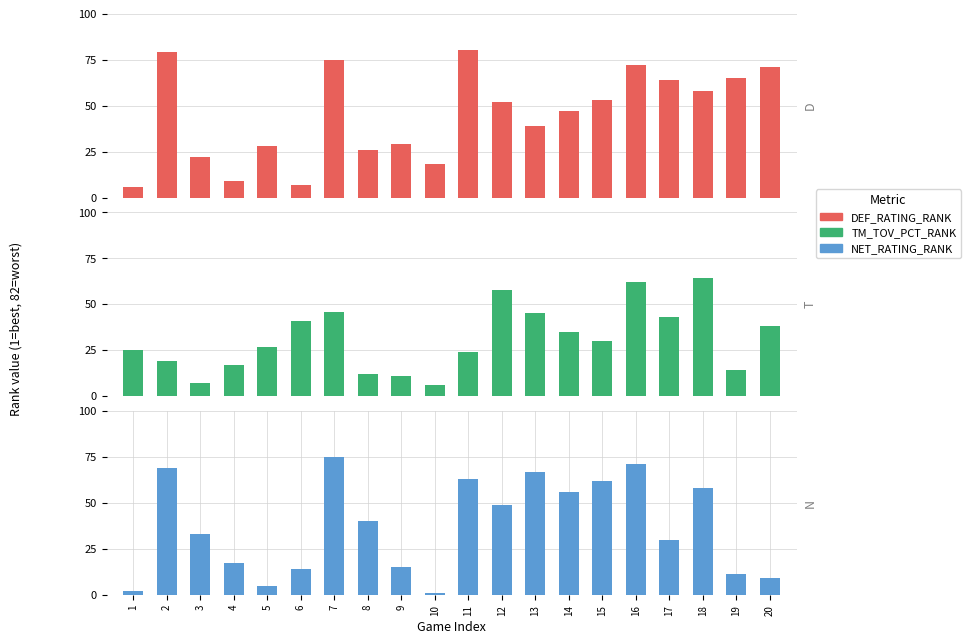

At which label is NET_RATING_RANK closest to 38?

8